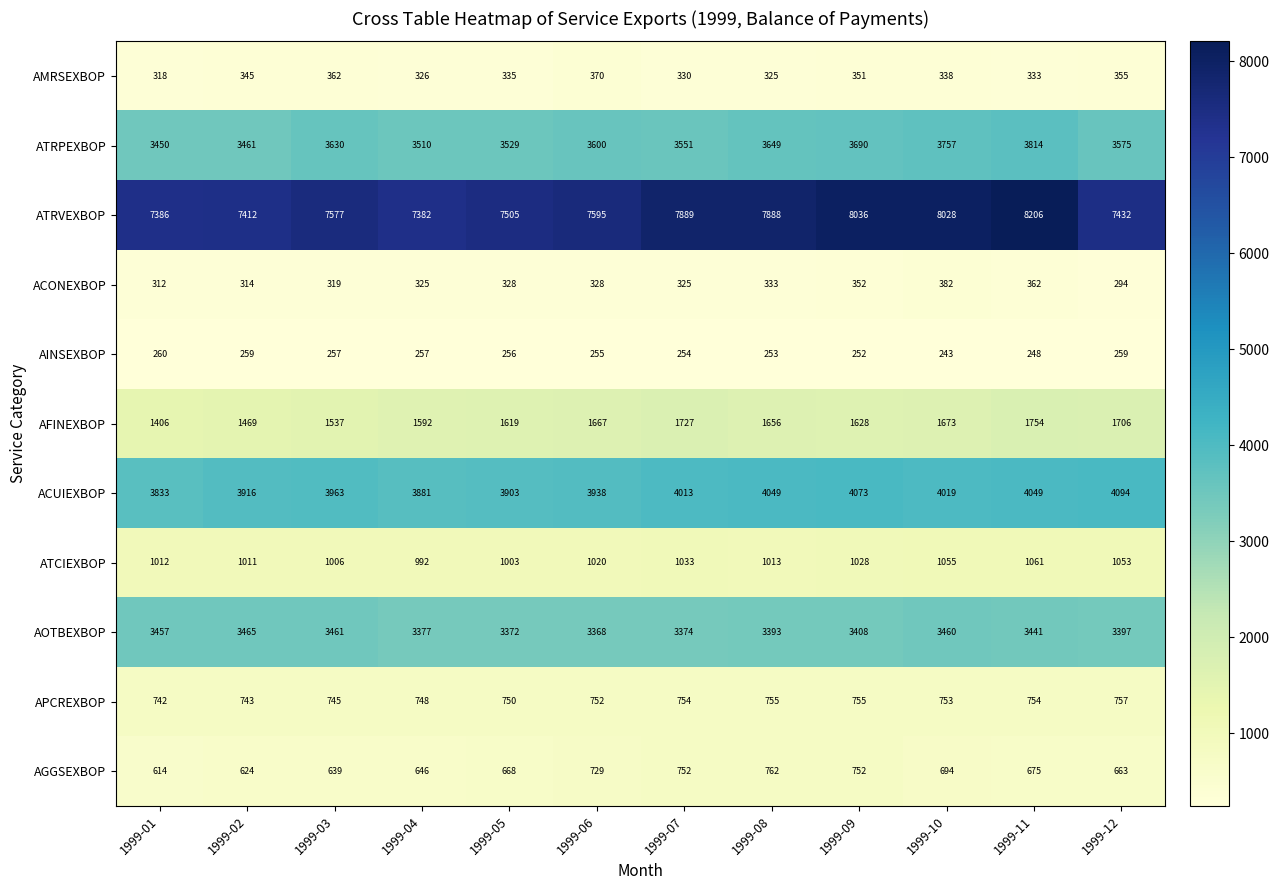

At which category is the sum across all series the highest?

1999-11